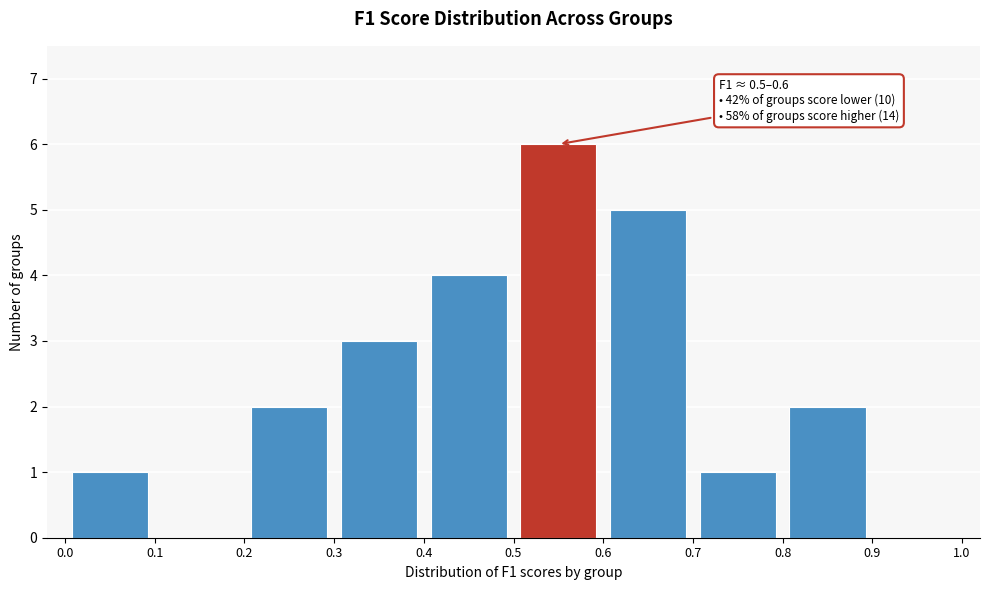

Over which range of the x-axis is the bar tallest?

0.5 to 0.6